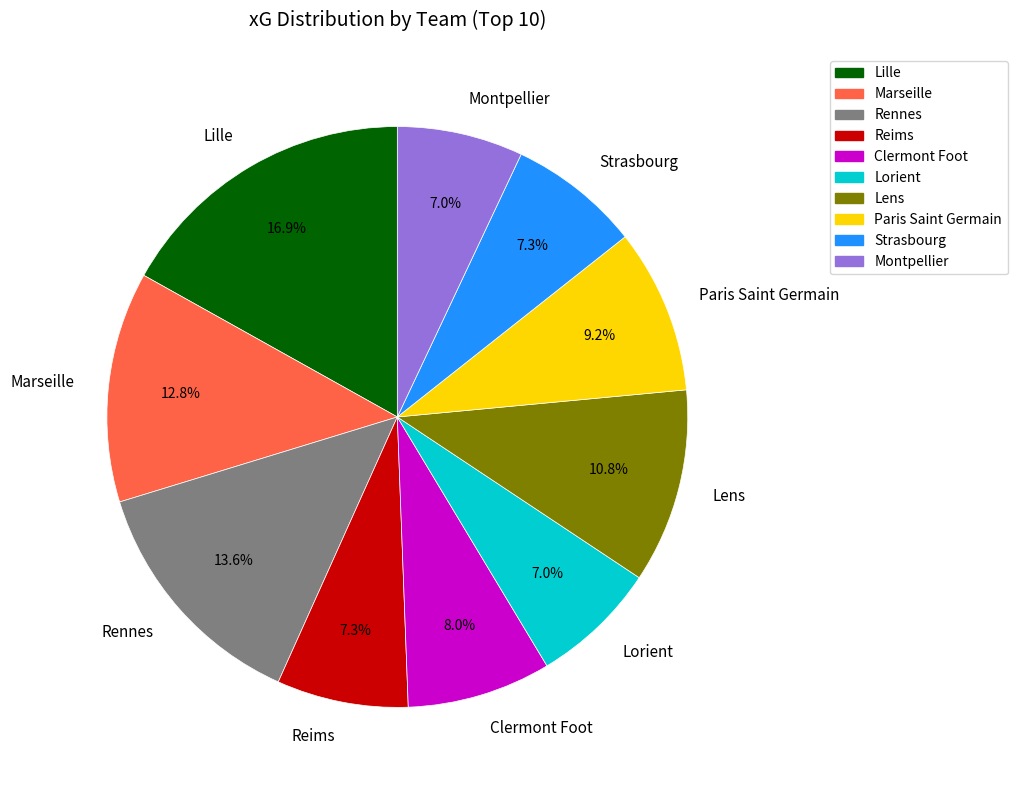

Count the number of slices in the pie.

10